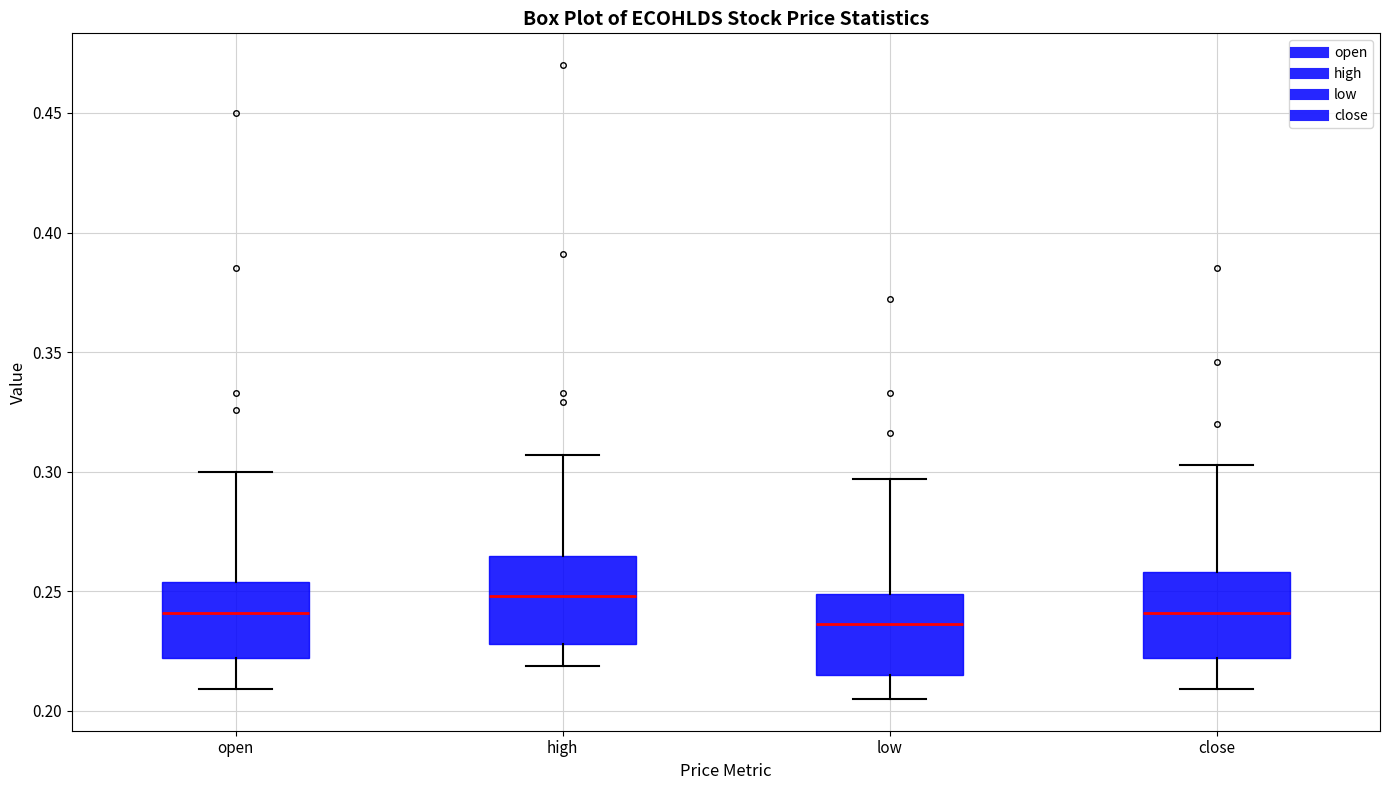

Reading left to right, transcribe this box plot: for each box, give where its median line is, the range the box spans, and where its two whiskers end, as read against the y-axis. The values are not printed on the chart, so give them approximately, as read against the axis.

open: median 0.240, box 0.220 to 0.255, whiskers 0.210 to 0.300
high: median 0.250, box 0.230 to 0.265, whiskers 0.220 to 0.305
low: median 0.235, box 0.215 to 0.250, whiskers 0.205 to 0.295
close: median 0.240, box 0.220 to 0.260, whiskers 0.210 to 0.305